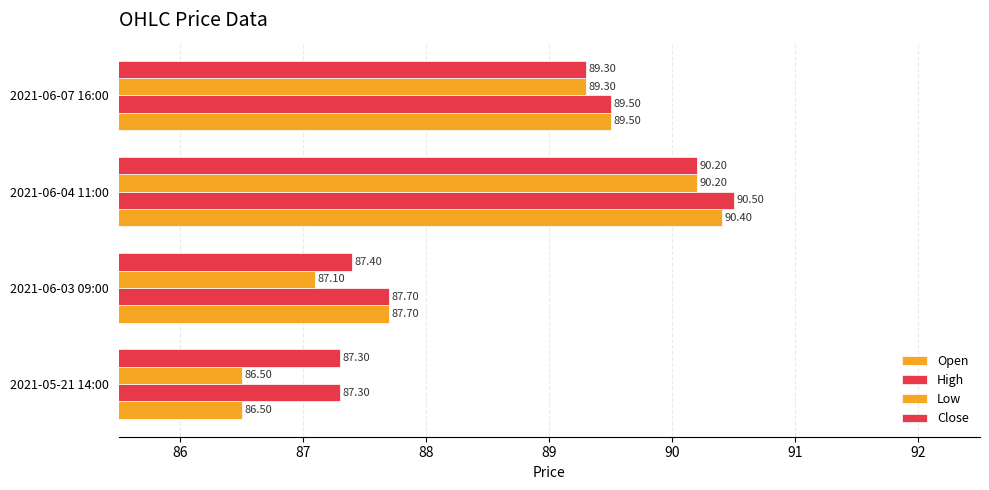

Count the number of categories in the chart.

4